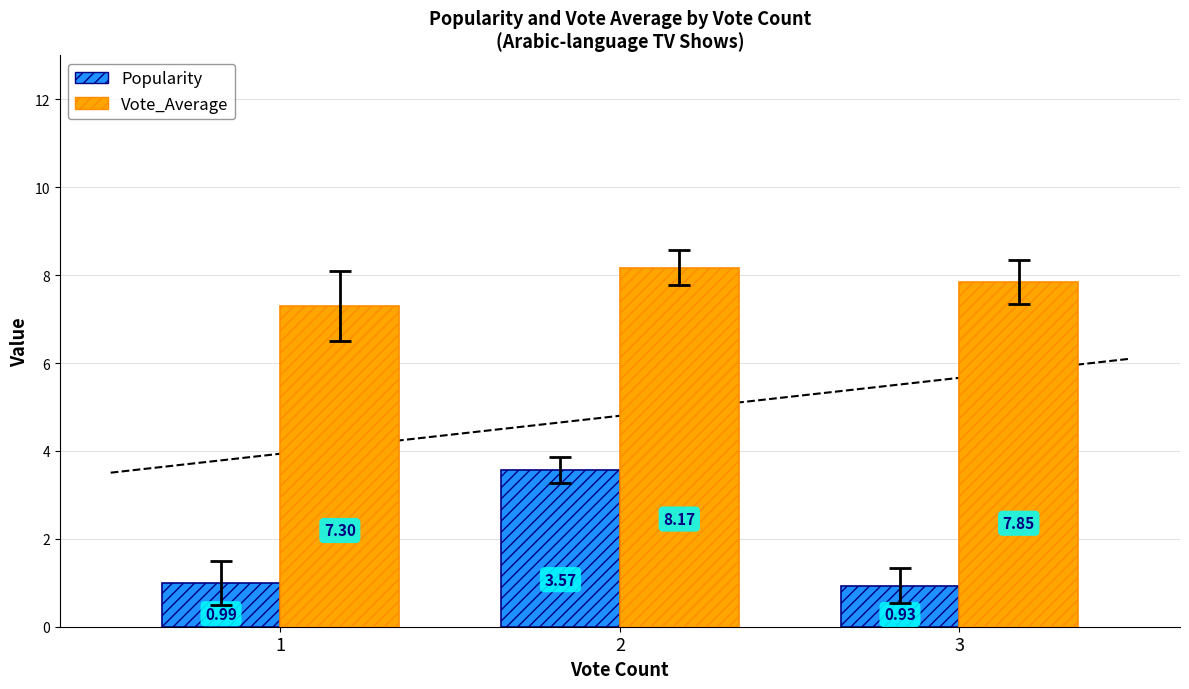

List the labels in order of Popularity value, smallest first.

3, 1, 2